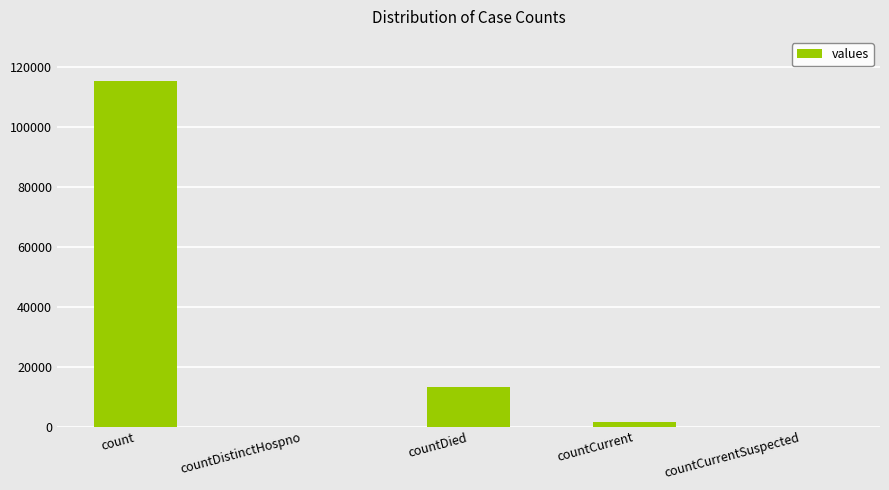

What is the sum of the values at countDistinctHospno and count?

115379